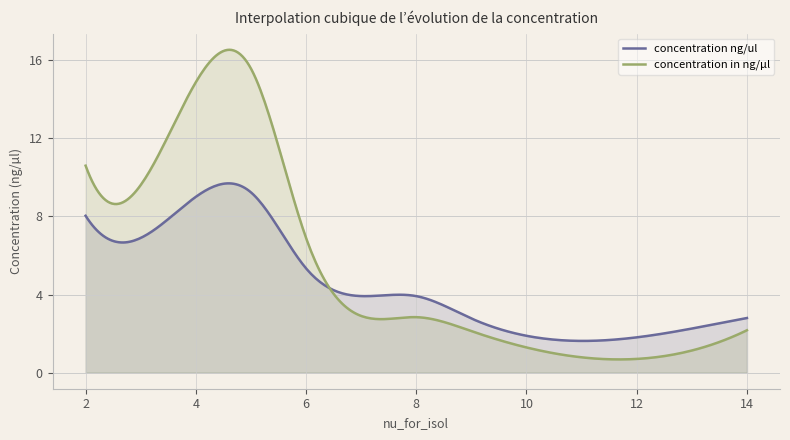

The concentration in ng/µl series shows 1.1 at 13. True or false?

True